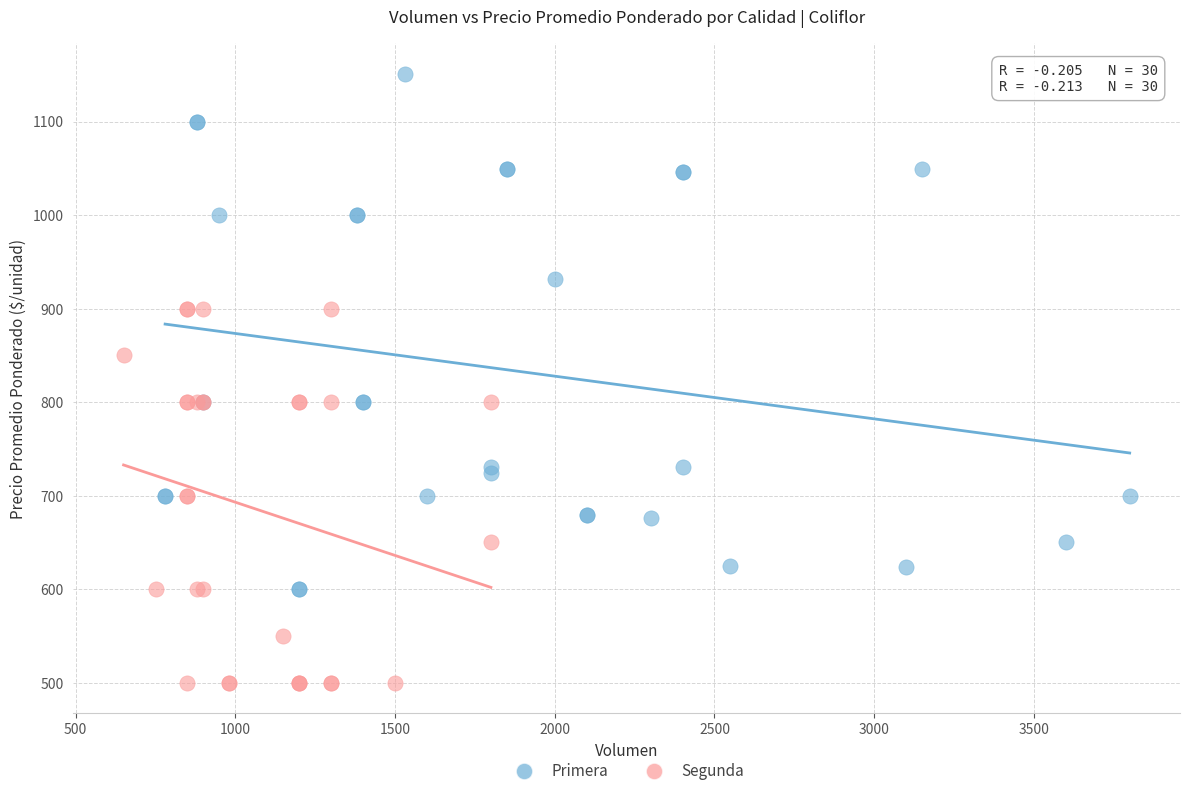

Which series has the widest spread of Y values?

Primera